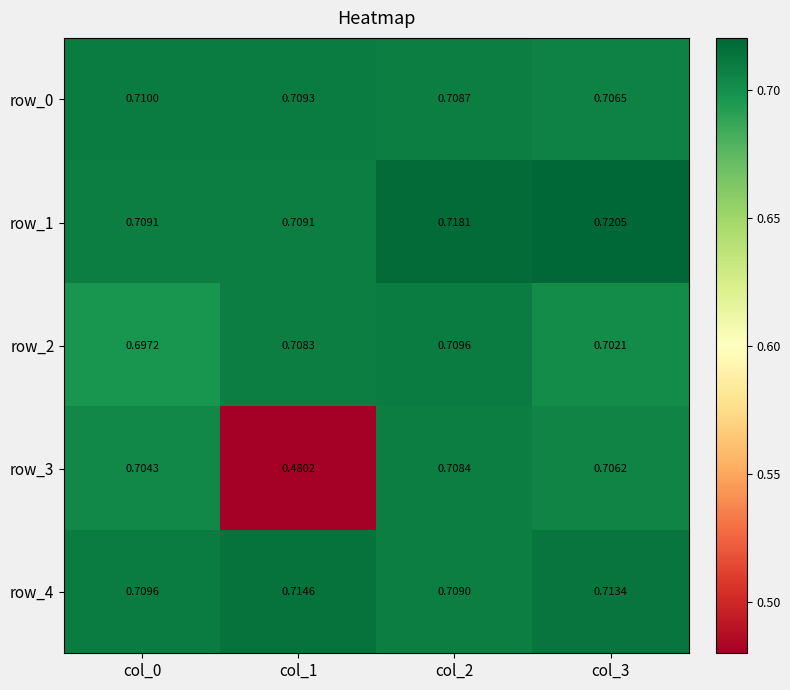

The row_2 series shows 0.2 at col_0. True or false?

False